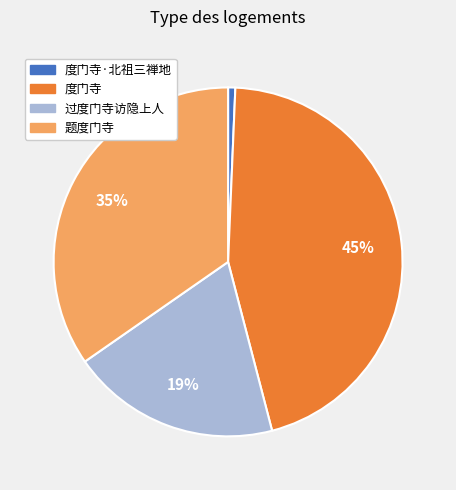

Is there a majority slice in this chart?

No